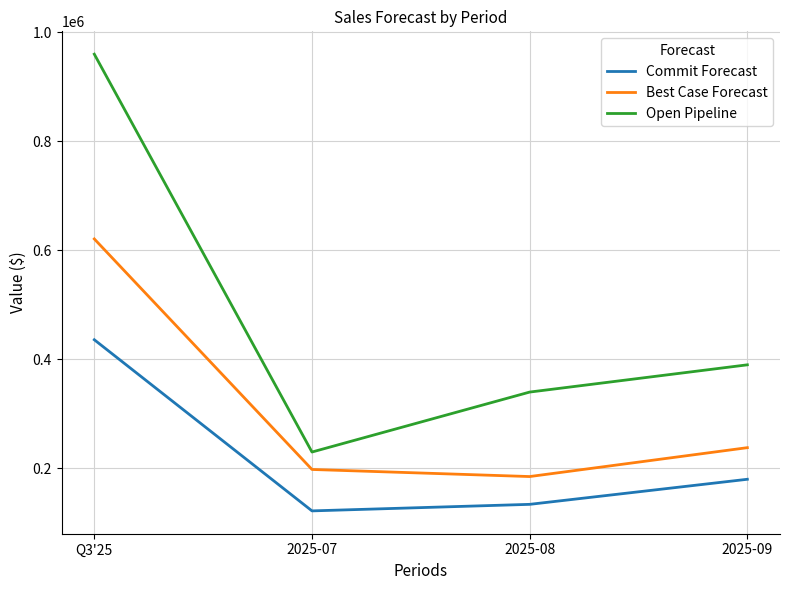

Which category has the highest value in the Commit Forecast series?

Q3'25